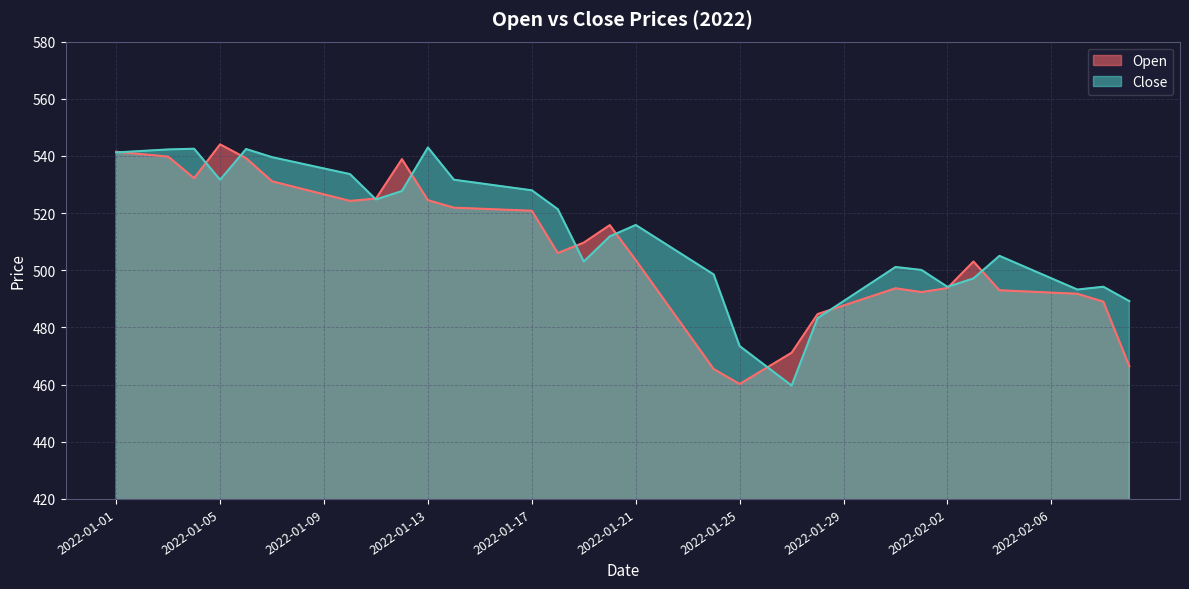

Which series has the widest spread of values?

Open